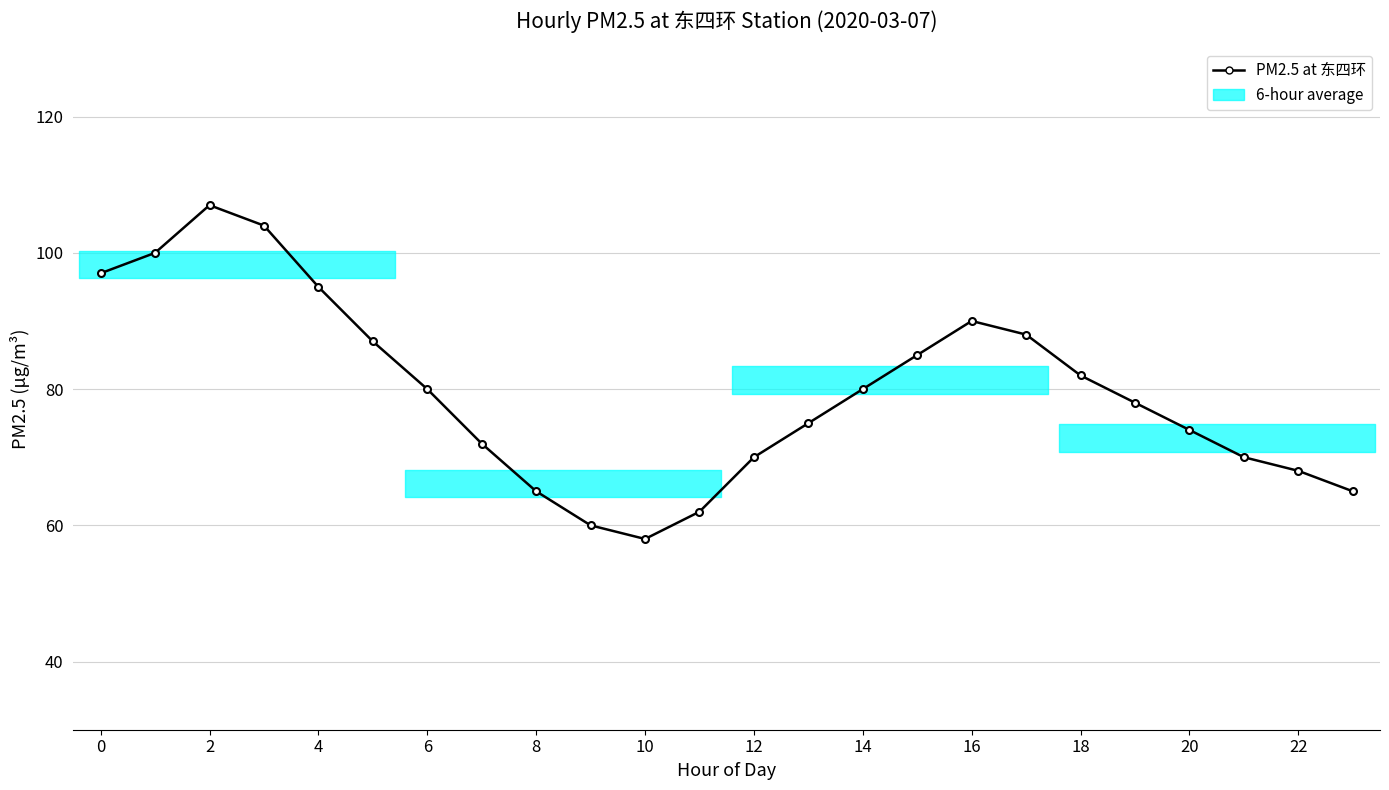

True or false: the data shows 85 at 10.

False